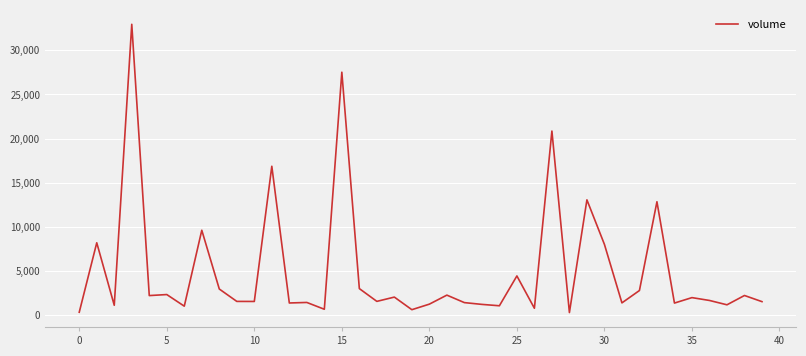

Is this an area chart (filled region under the line)?

No